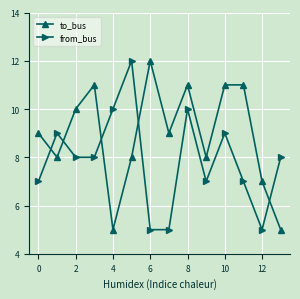

Which series ends up on top after the final intersection of to_bus and from_bus?

from_bus